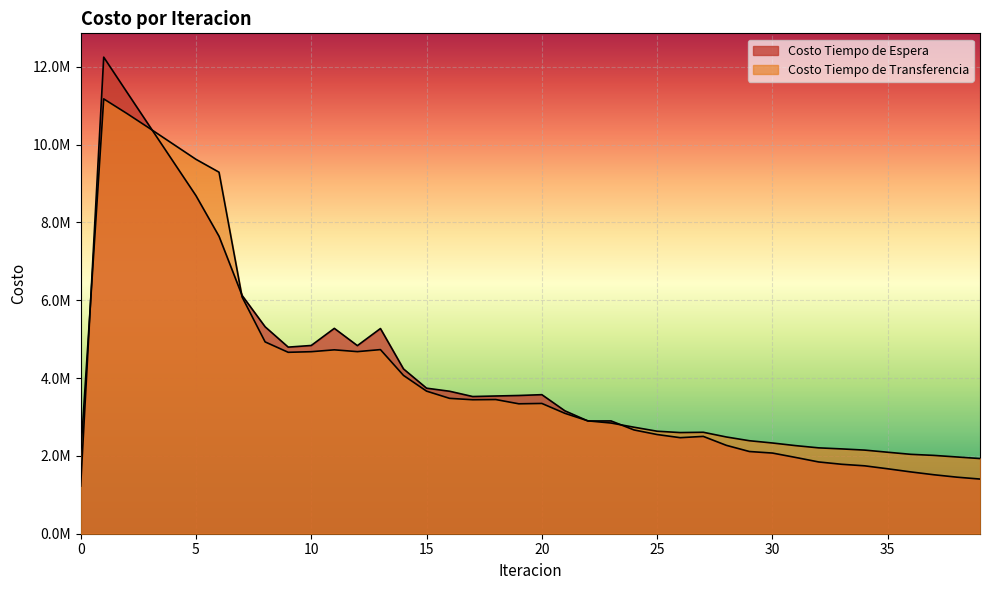

True or false: Costo Tiempo de Espera has more than 1 interior local peaks.

True